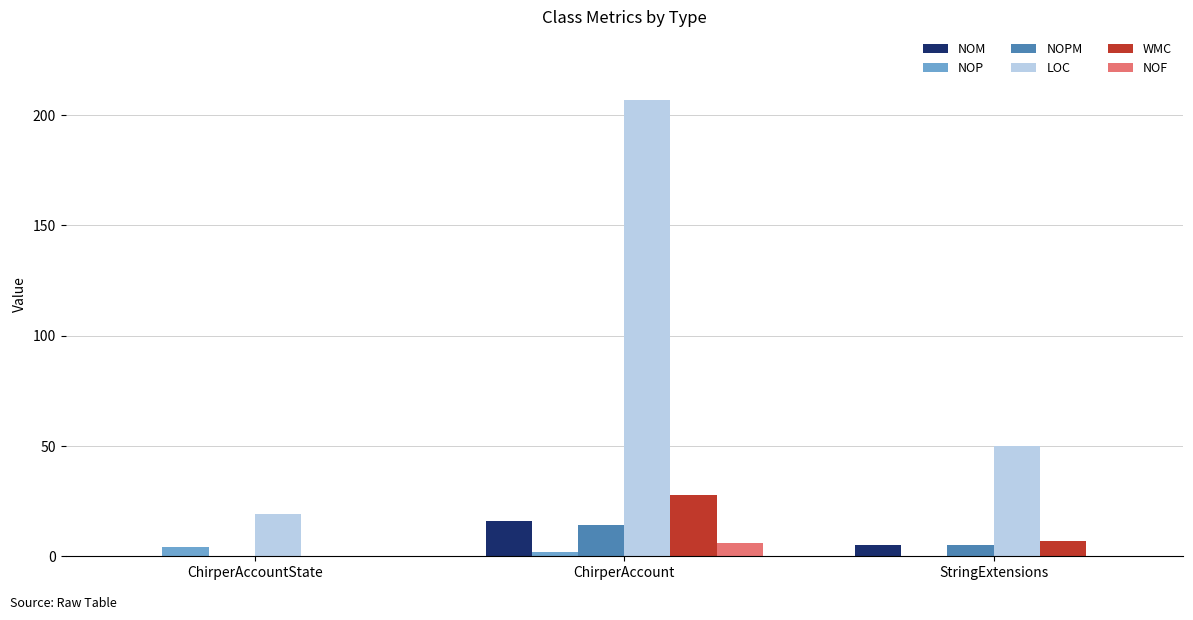

Reading right to left, transcribe all the data shown in this chart.

NOM: StringExtensions=5	ChirperAccount=16	ChirperAccountState=0
NOP: StringExtensions=0	ChirperAccount=2	ChirperAccountState=4
NOPM: StringExtensions=5	ChirperAccount=14	ChirperAccountState=0
LOC: StringExtensions=50	ChirperAccount=207	ChirperAccountState=19
WMC: StringExtensions=7	ChirperAccount=28	ChirperAccountState=0
NOF: StringExtensions=0	ChirperAccount=6	ChirperAccountState=0